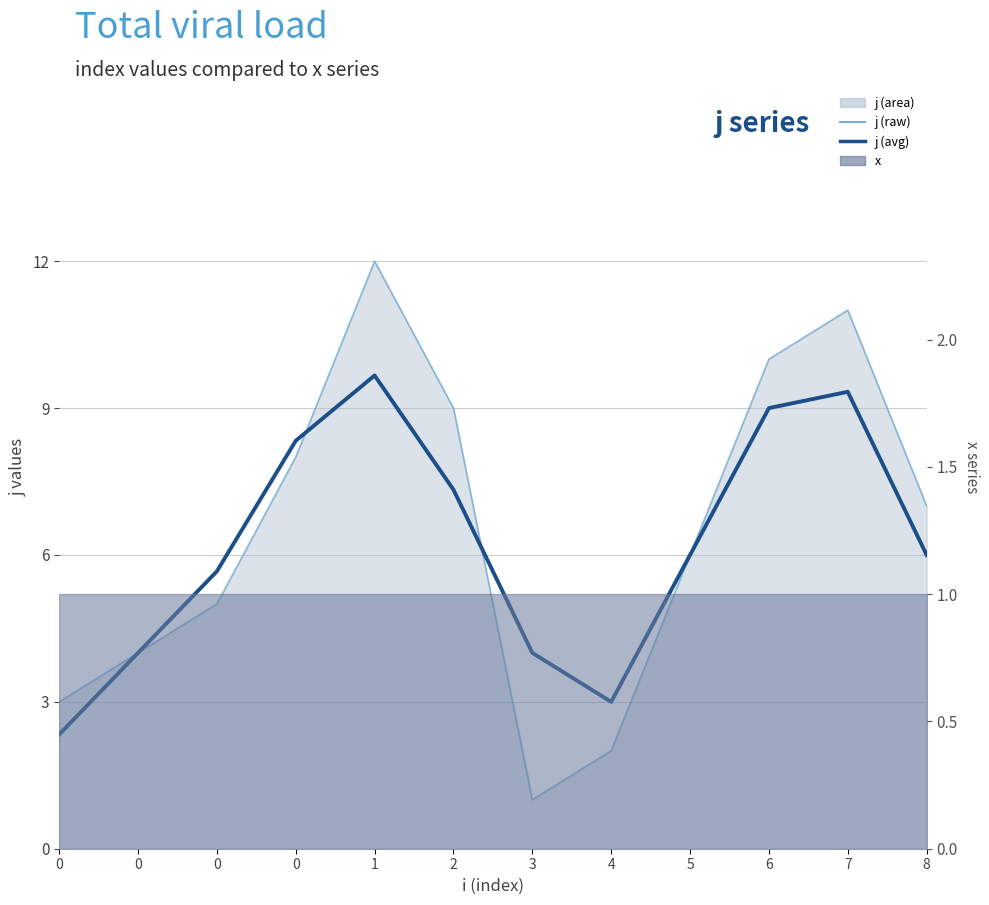

Where do j (raw) and j (7-pt avg) first cross each other?

0 and 0